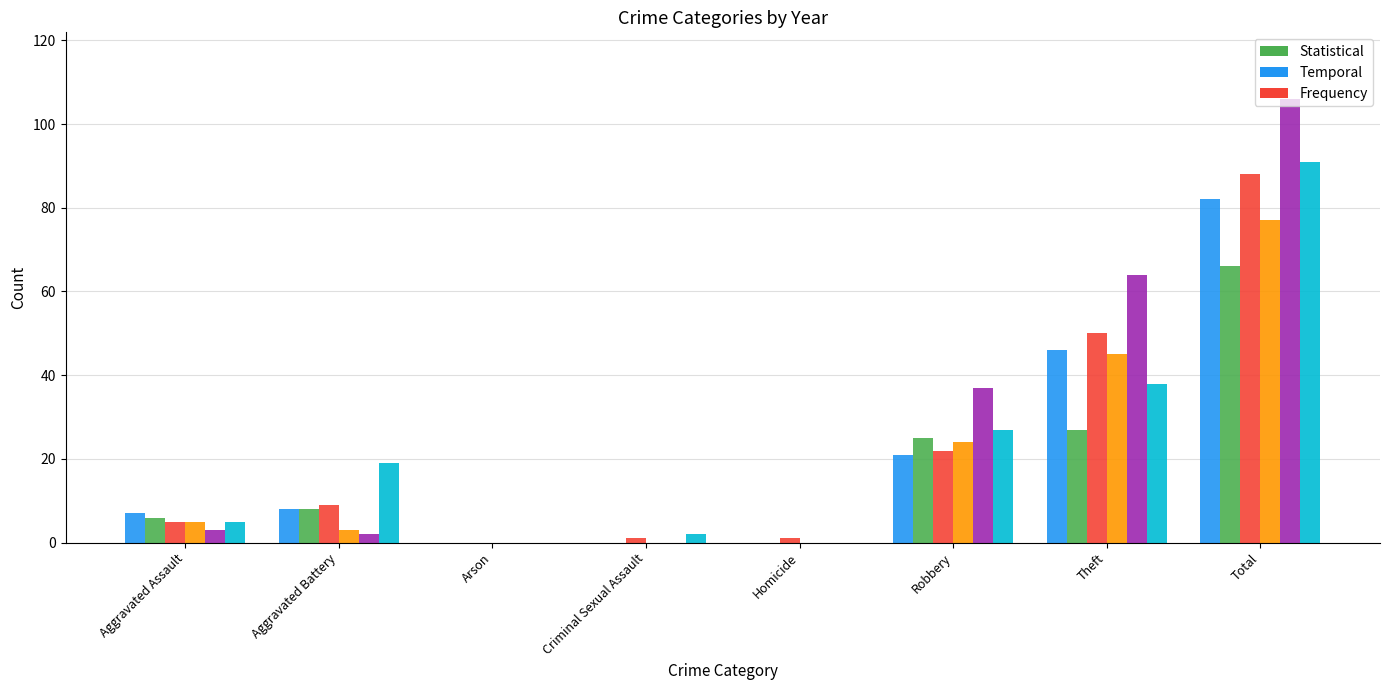

What is the total value across all series at Theft?

270